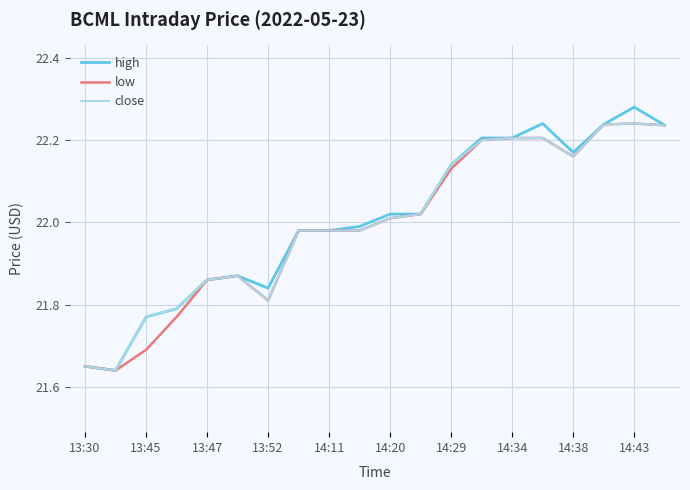

Which series has the largest range (max minus min)?

high